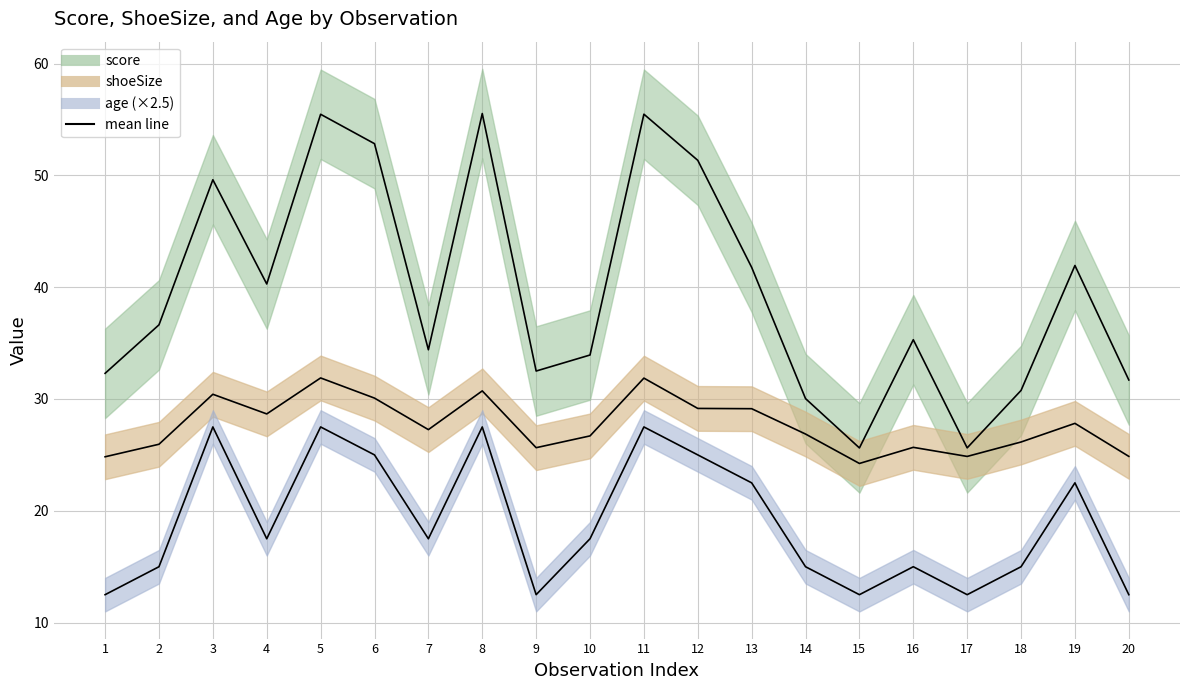

The age series shows 7.4 at 12. True or false?

False